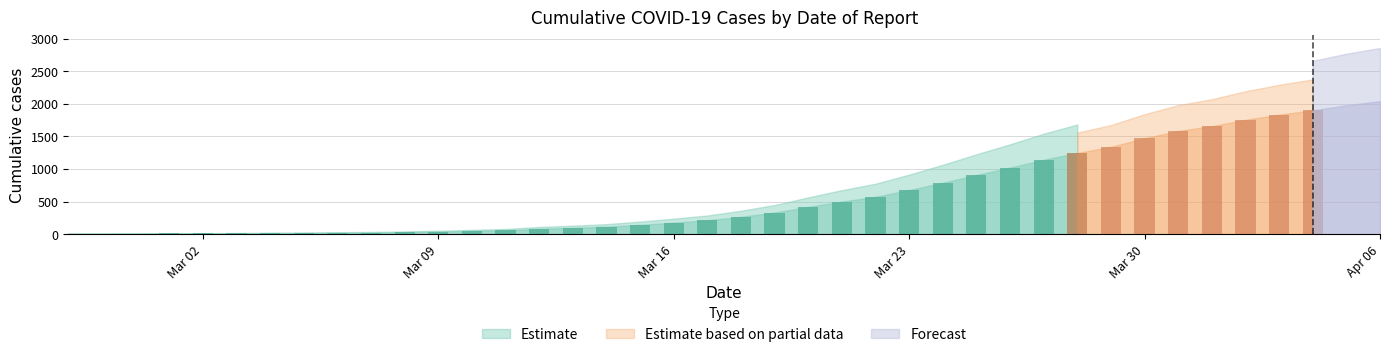

What is the difference between the values at 2020-03-09 and 2020-03-12?

43